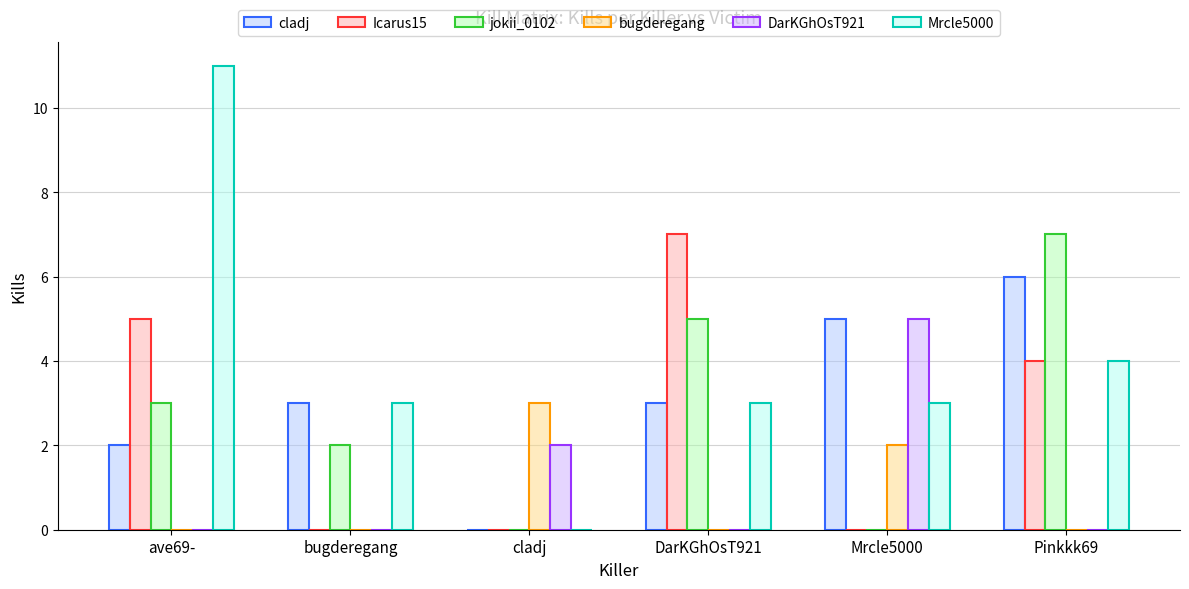

What is the sum of all jokii_0102 values?

17